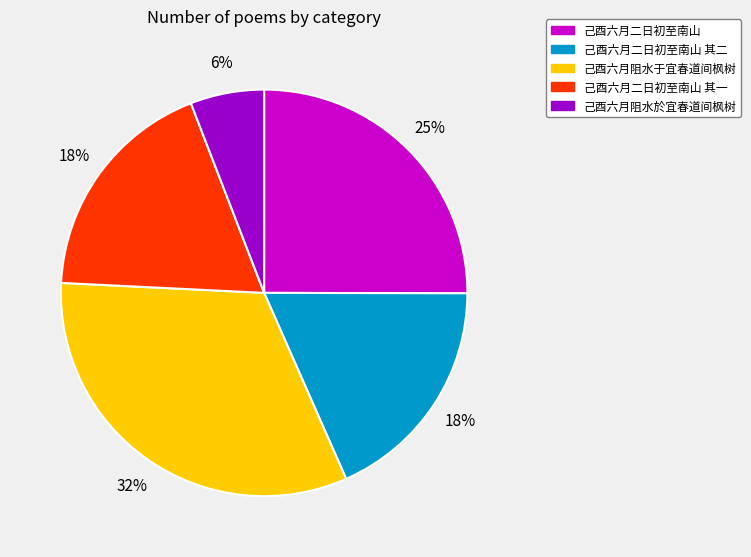

To the nearest percent, what is the combined percentage of 己酉六月阻水於宜春道间枫树 and 己酉六月二日初至南山?

31%